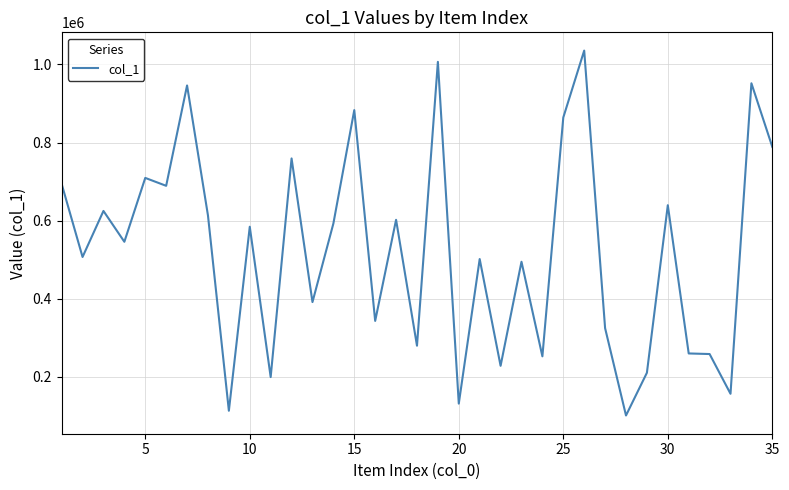

What is the greatest value displayed?

1035664